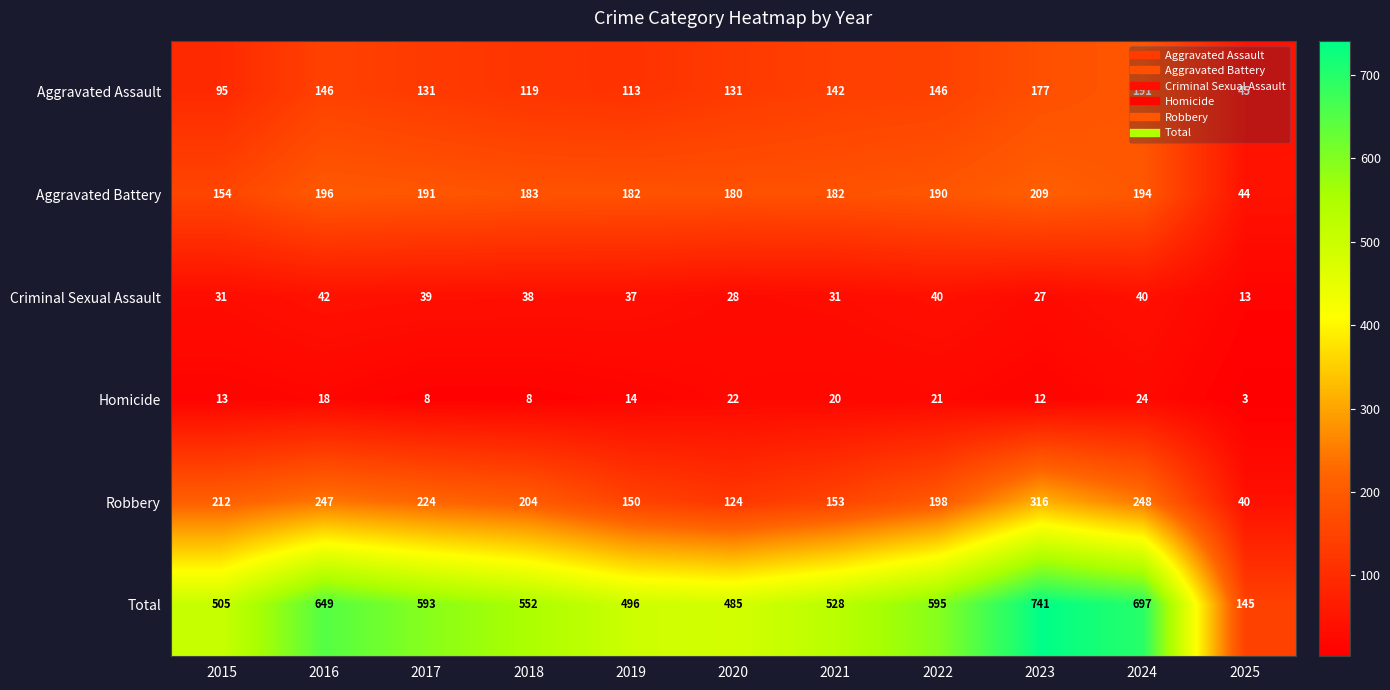

What is the greatest value displayed?

741